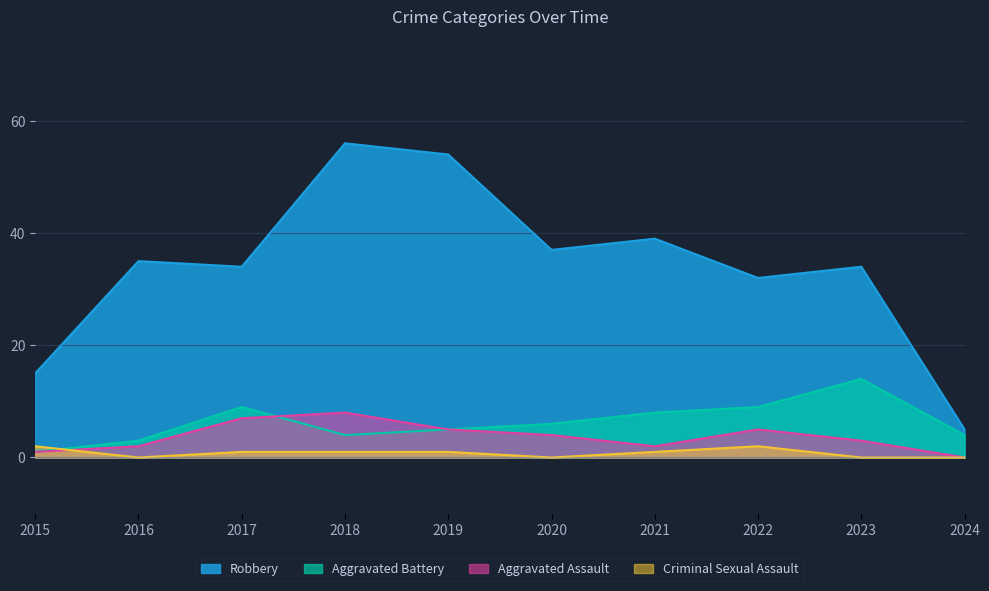

What are all the series names shown in the legend?

Robbery, Aggravated Battery, Aggravated Assault, Criminal Sexual Assault